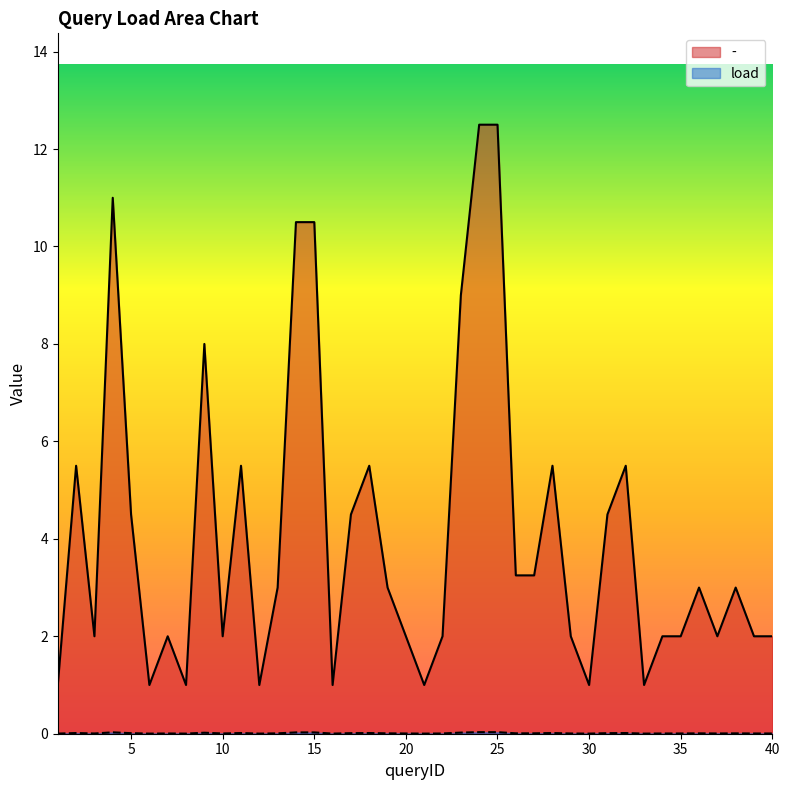

Where is - nearest to the value 6?

2